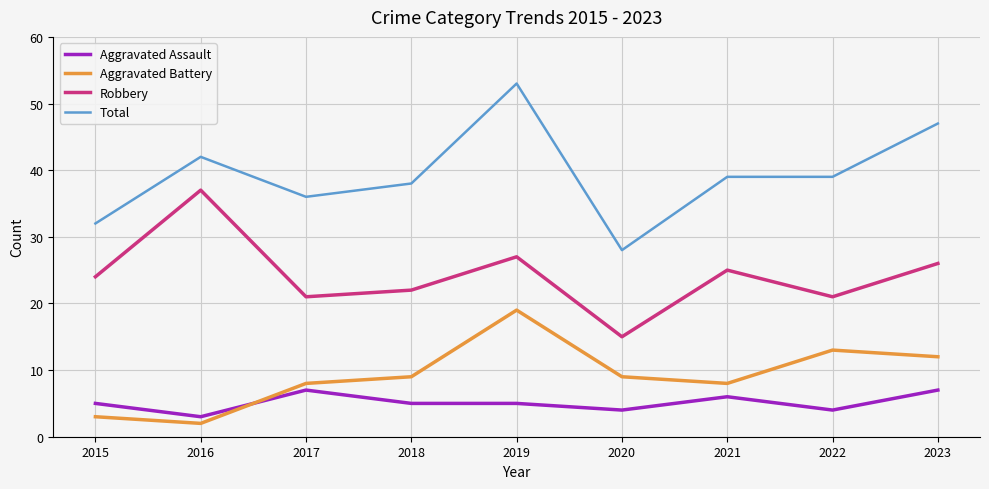

Is this an area chart (filled region under the line)?

No